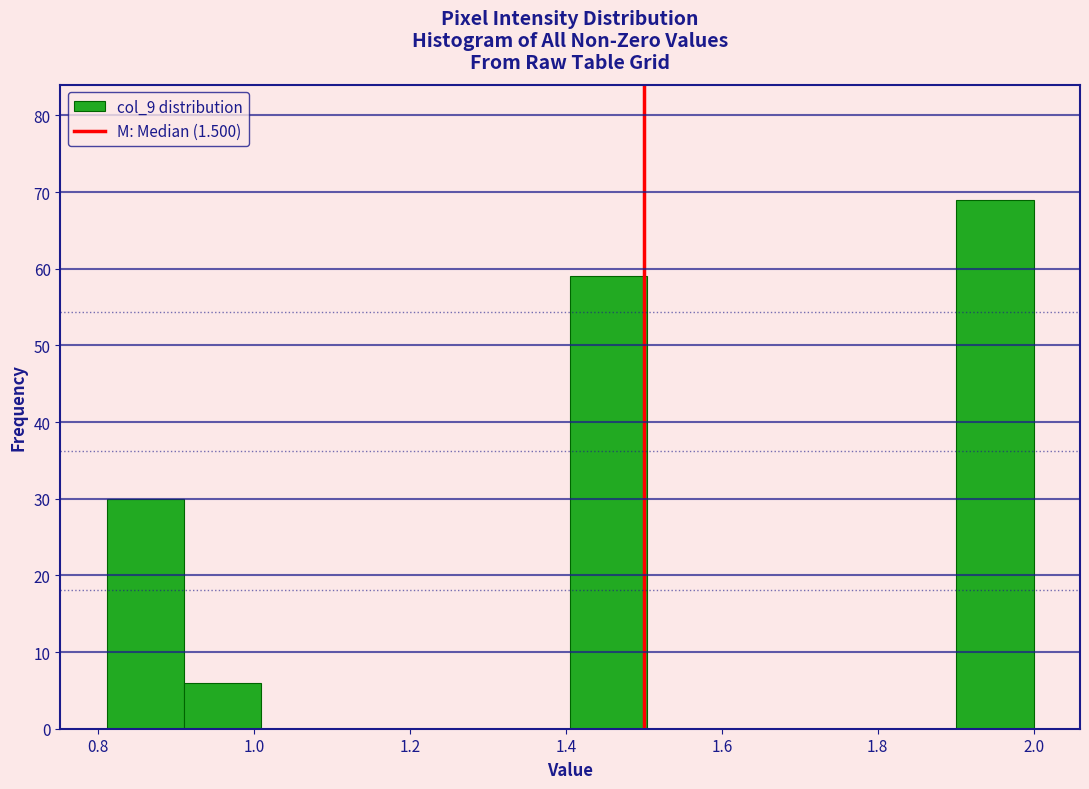

How tall is the bar that spans 0.92 to 1.00 on the x-axis? Neither the bar edges nor the heights are printed on the chart, so give them approximately, as read against the axes.

6